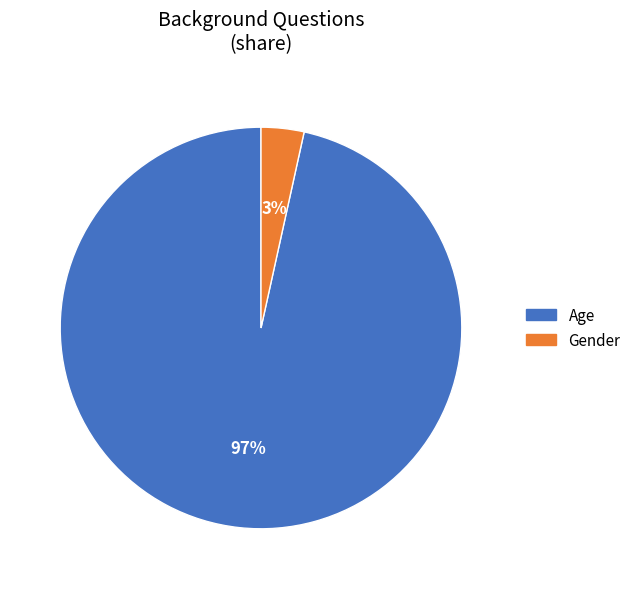

Rank the categories by value from highest to lowest.

Age, Gender